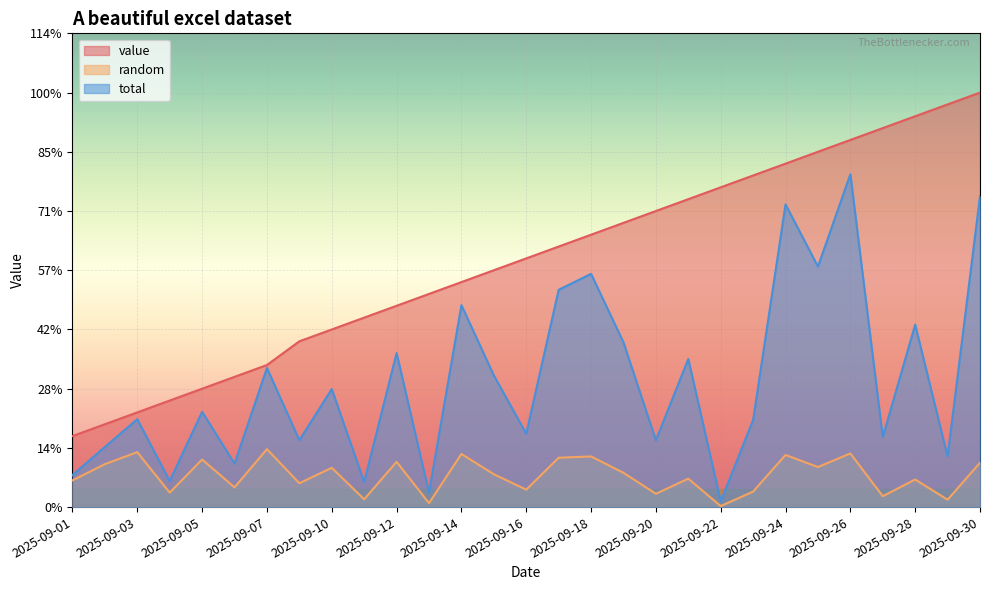

True or false: total has a value of 4.1 at 2025-09-25.

True